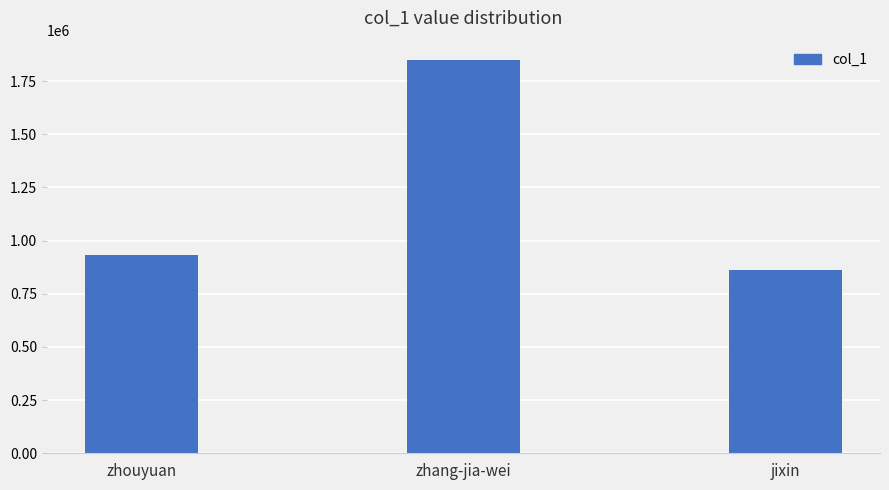

What is the change in value from zhang-jia-wei to jixin?

-985132